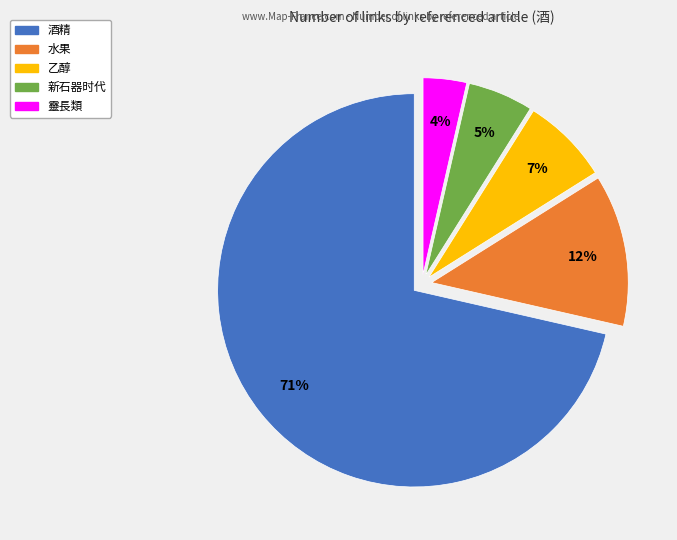

Is there a majority slice in this chart?

Yes